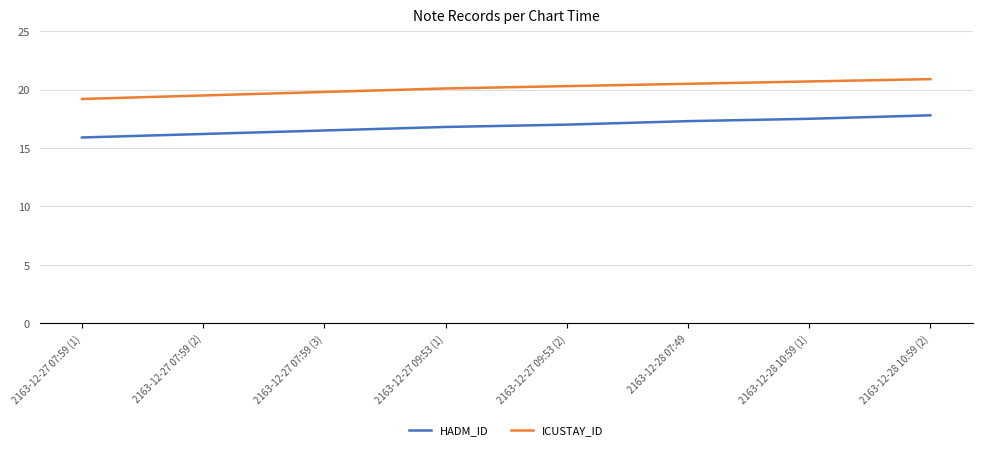

True or false: ICUSTAY_ID and HADM_ID intersect in this chart.

False